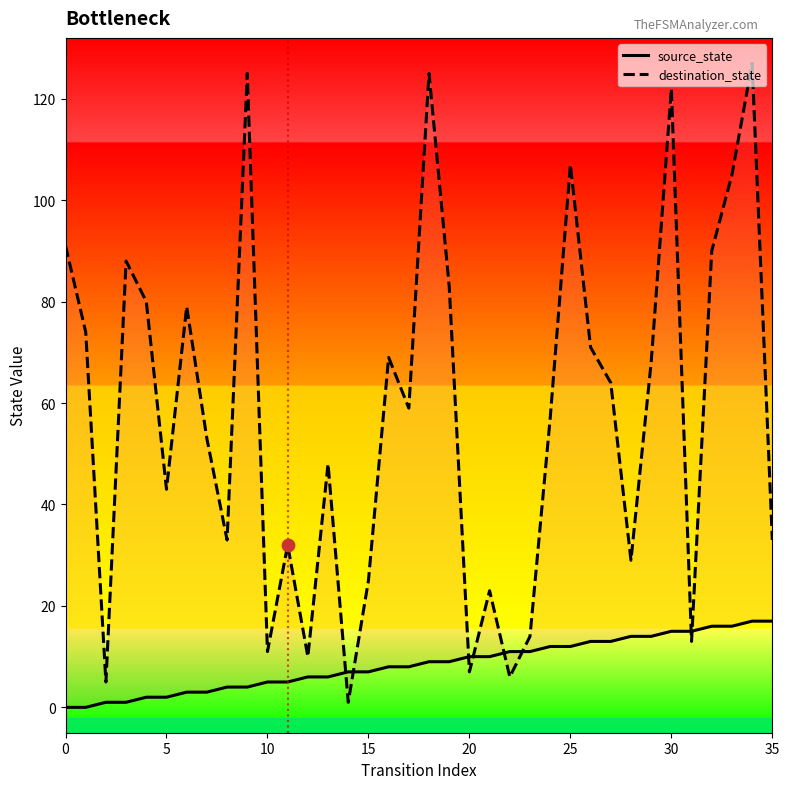

Which series contains the highest Y value?

destination_state